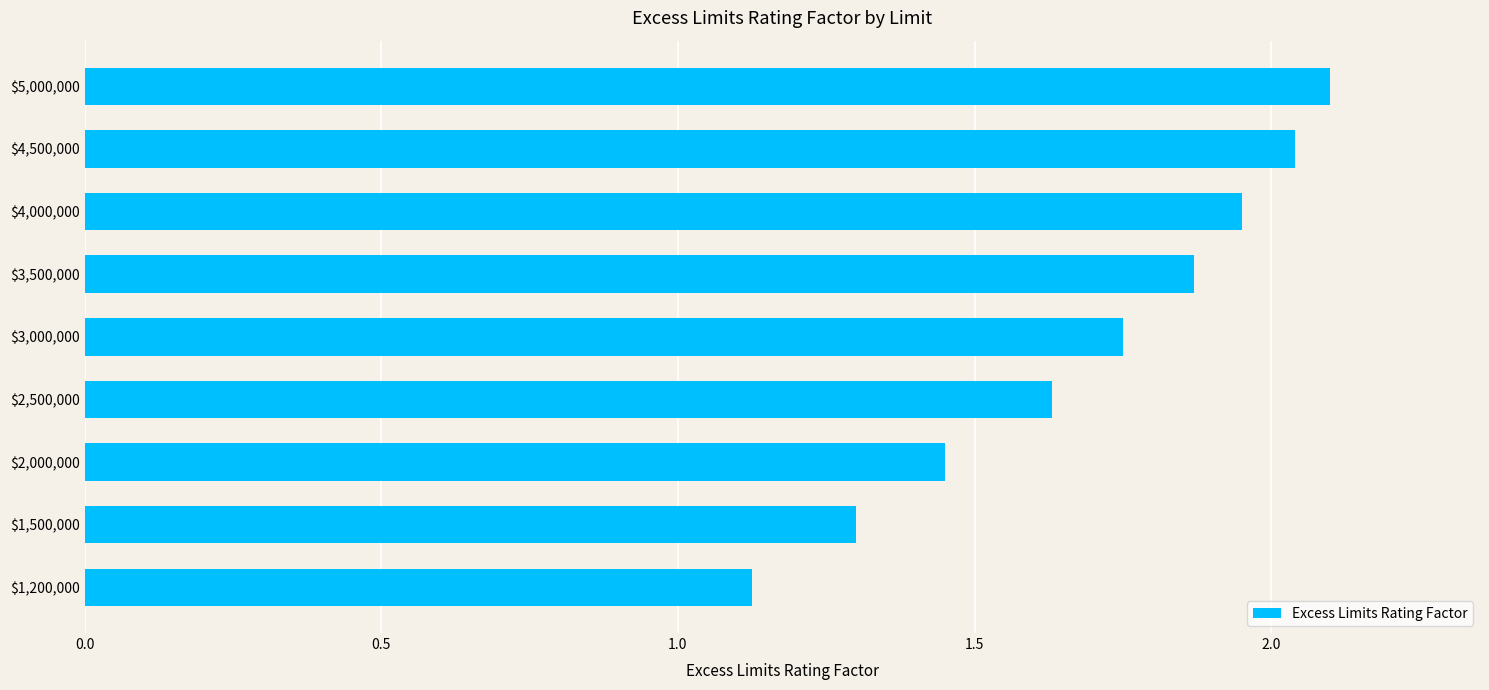

At which label is the value closest to 1?

$1,200,000